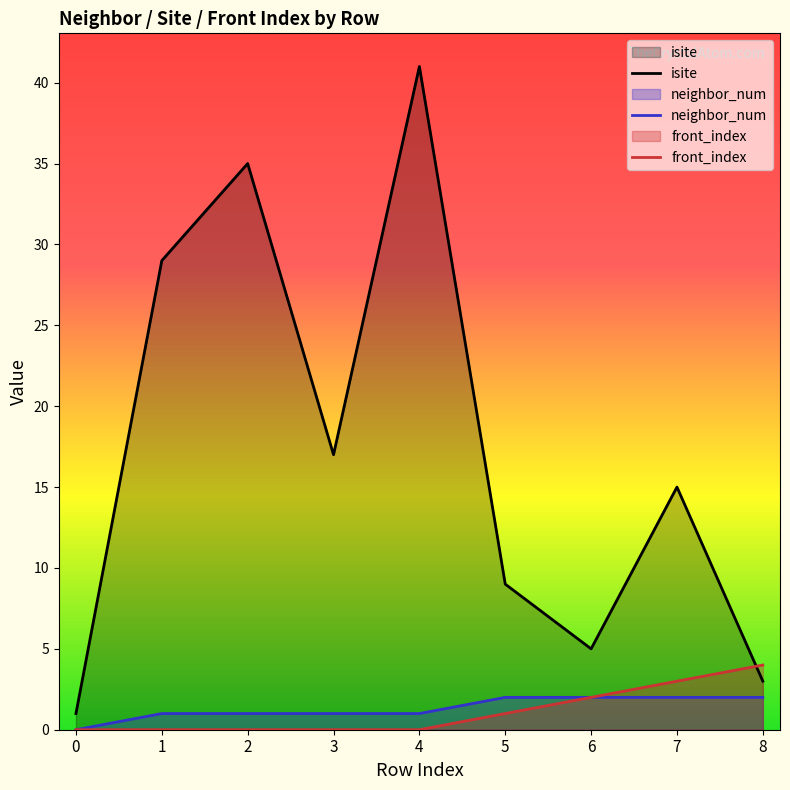

How many categories are shown in the chart?

9